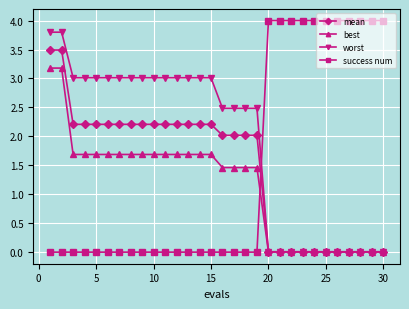

What is the highest value of the best series?

3.2